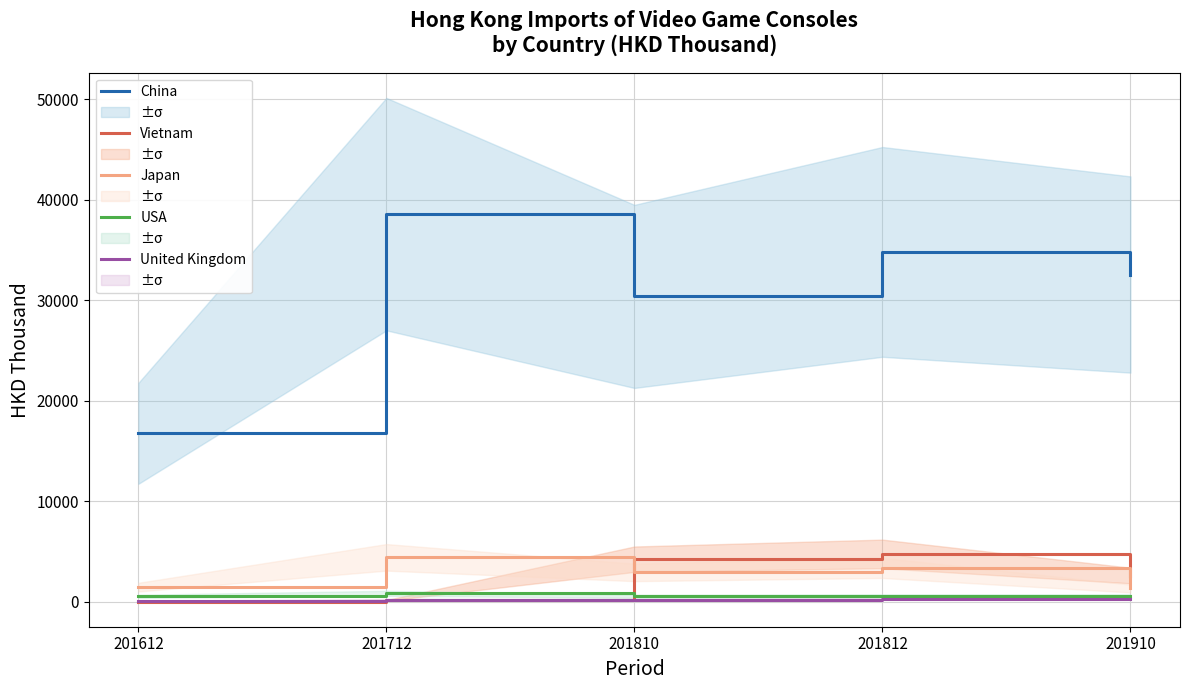

True or false: China and Vietnam cross at least once.

False